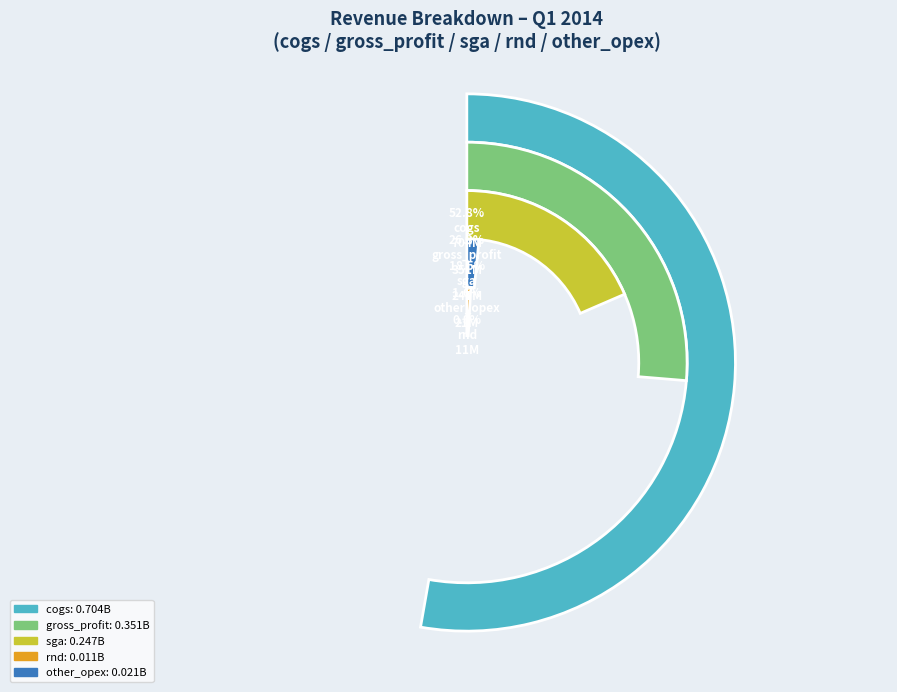

What is the majority slice?

cogs